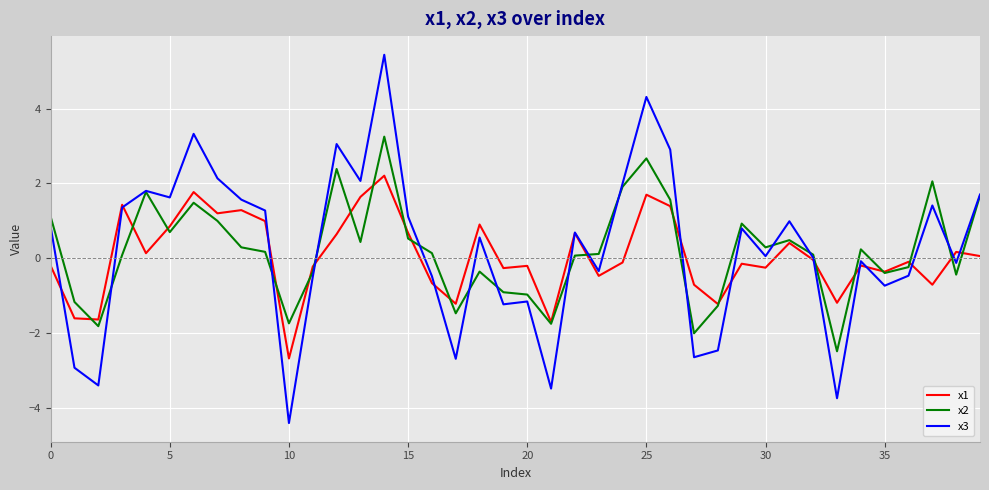

List the series in order of their peak value, lowest first.

x1, x2, x3